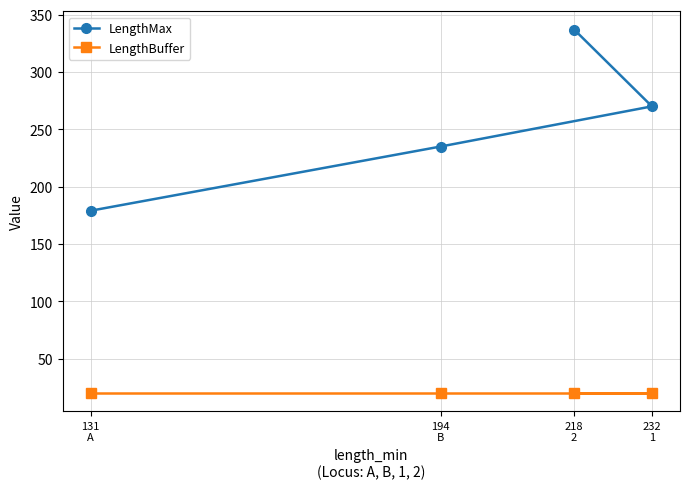

Read the LengthMax value at 194
B.

235